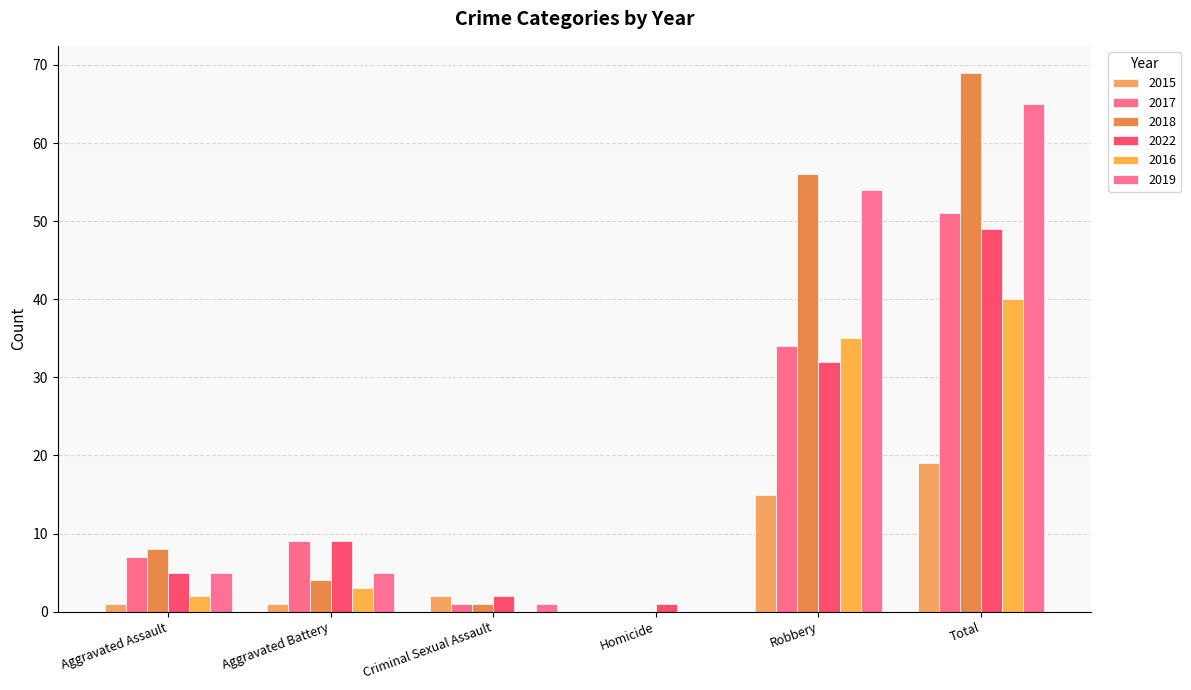

At how many categories does at least one series exceed 30?

2